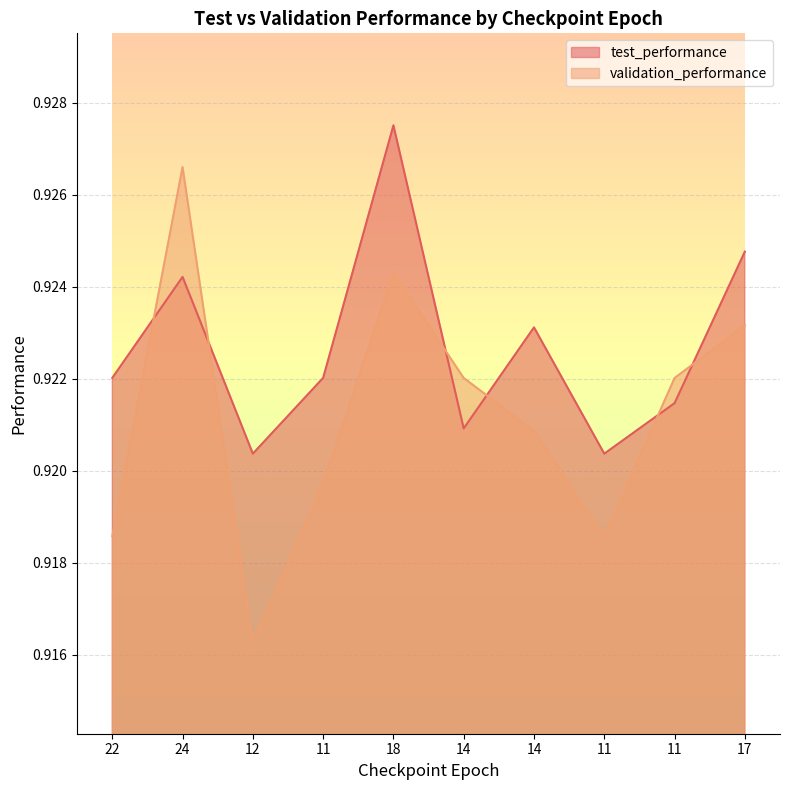

How many intersections are there between validation_performance and test_performance?

6